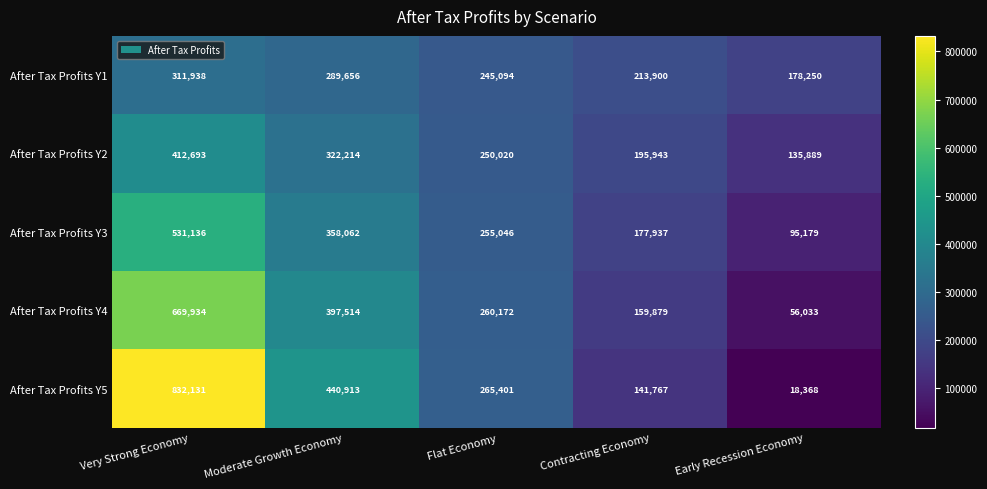

Count the number of categories in the chart.

5